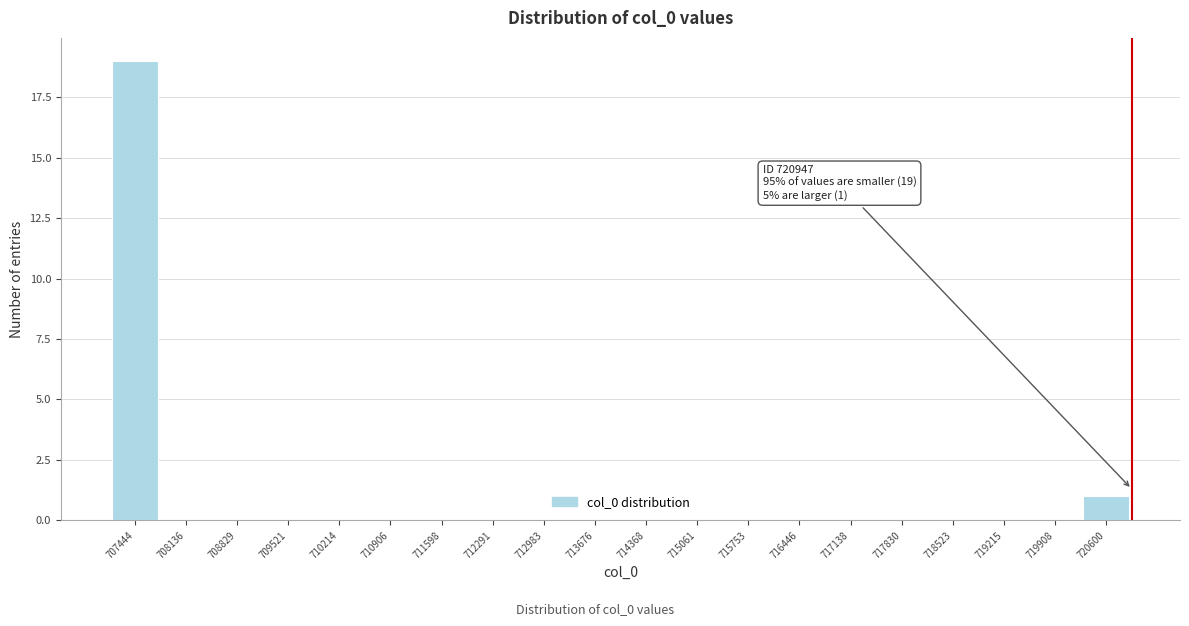

Which range on the x-axis has the tallest bar?

707100 to 707800